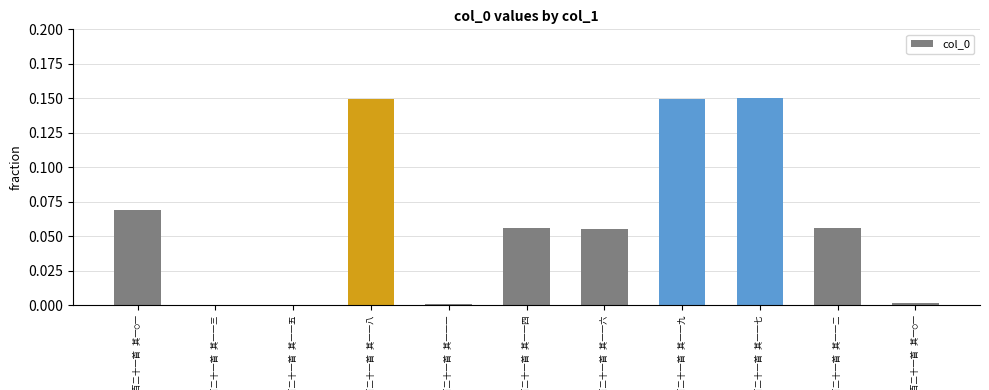

What is the sum of the values at 颂古一百二十一首 其一一三 and 颂古一百二十一首 其一一四?

0.1